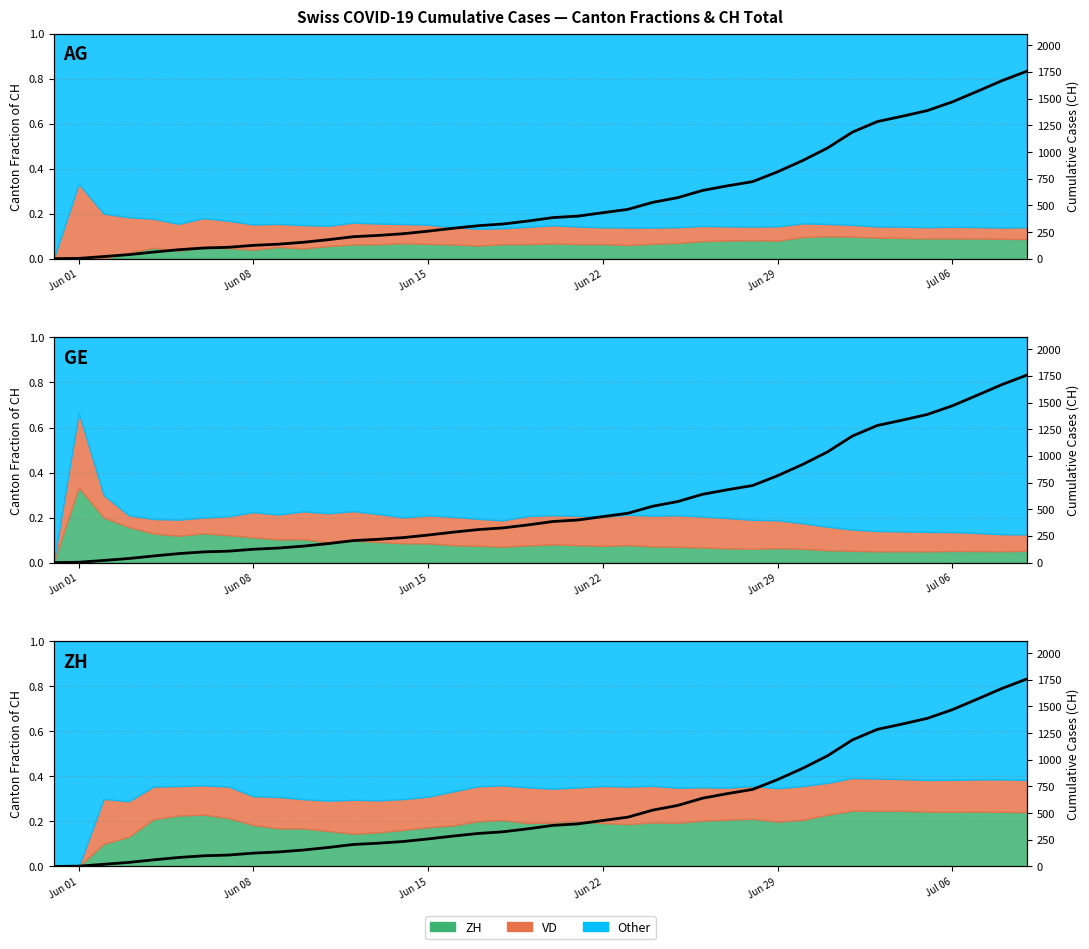

True or false: the data shows 1829 at 32.

False